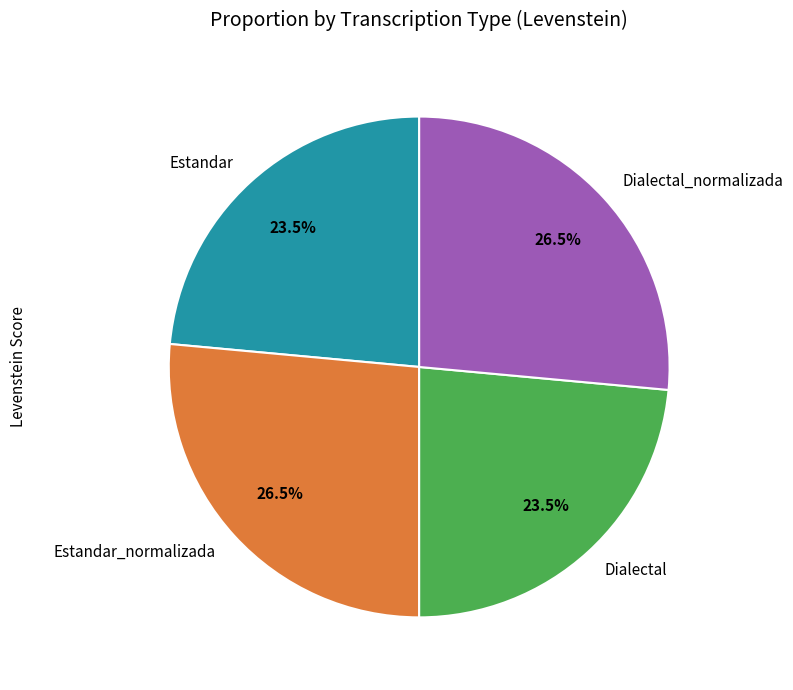

Between Dialectal_normalizada and Dialectal, which is larger?

Dialectal_normalizada